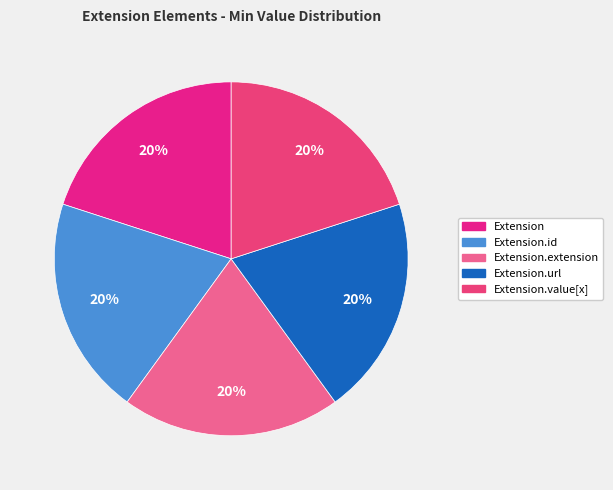

Combined, do Extension.extension and Extension.id account for over 50%?

No